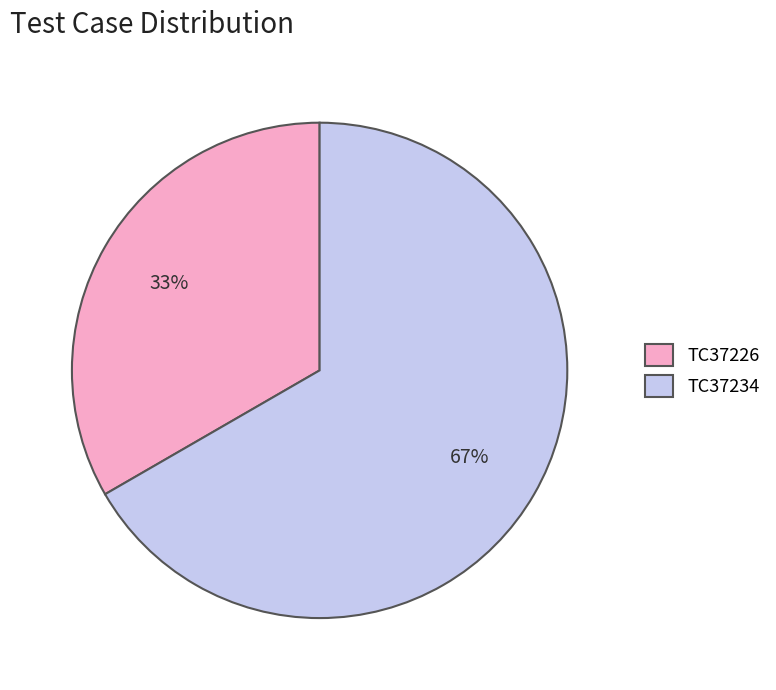

Approximately how many times larger is the value at TC37234 compared to TC37226?

2.0